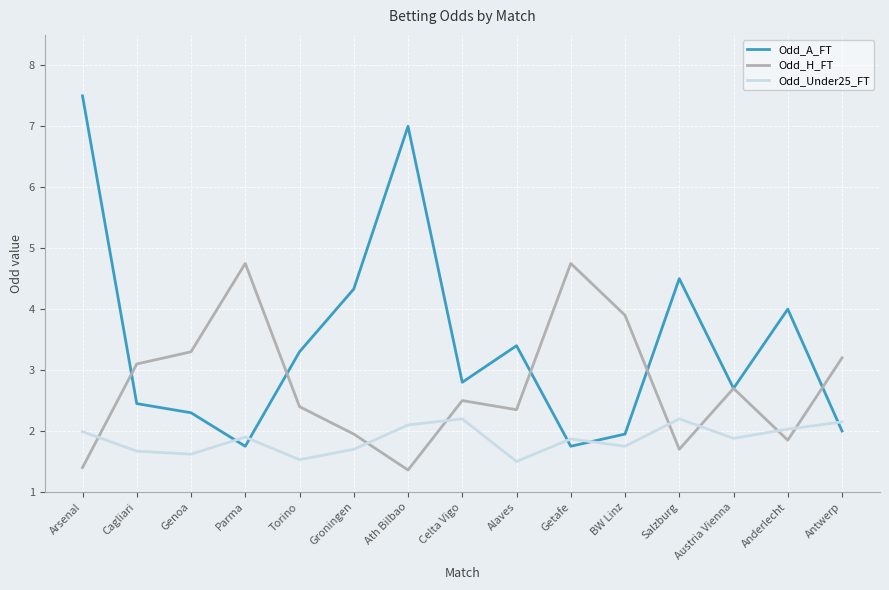

The Odd_H_FT series shows 5.7 at Antwerp. True or false?

False